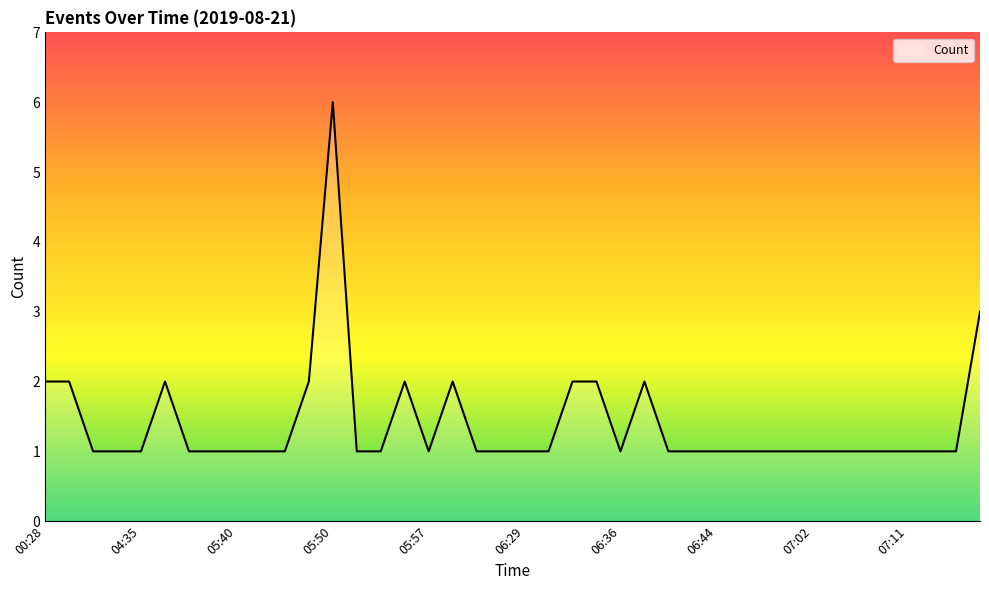

What is the greatest value displayed?

6